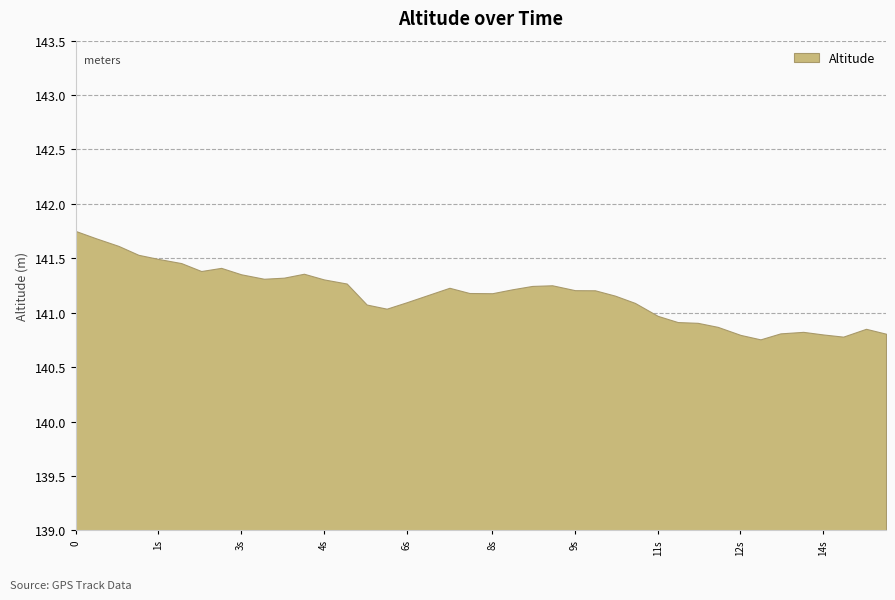

Reading right to left, extract all data points from this chart.

15620=140.8	15235=140.9	14795=140.8	14410=140.8	14025=140.8	13585=140.8	13200=140.8	12815=140.8	12375=140.9	11990=140.9	11605=140.9	11220=141.0	10780=141.1	10395=141.2	10010=141.2	9625=141.2	9185=141.3	8800=141.2	8415=141.2	8030=141.2	7590=141.2	7205=141.2	6820=141.2	6380=141.1	5995=141.0	5610=141.1	5225=141.3	4785=141.3	4400=141.4	4015=141.3	3630=141.3	3190=141.4	2805=141.4	2420=141.4	2035=141.5	1595=141.5	1210=141.5	825=141.6	385=141.7	0=141.8